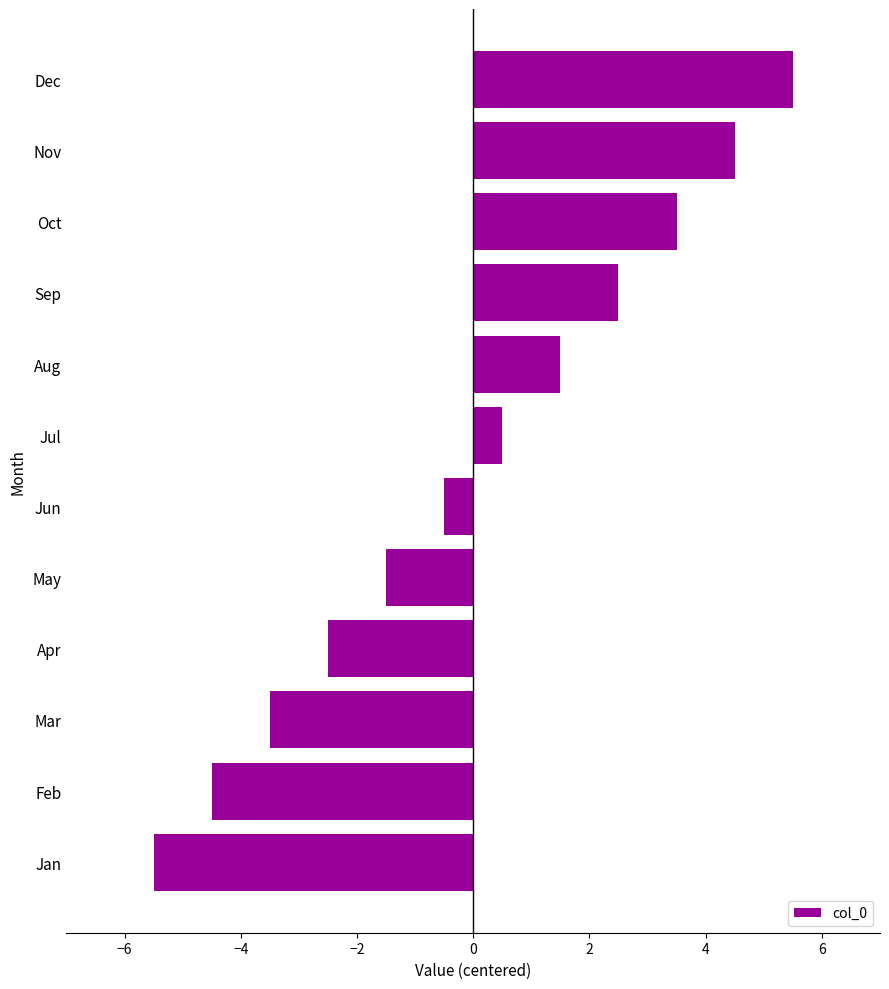

Count the number of data series in this chart.

1